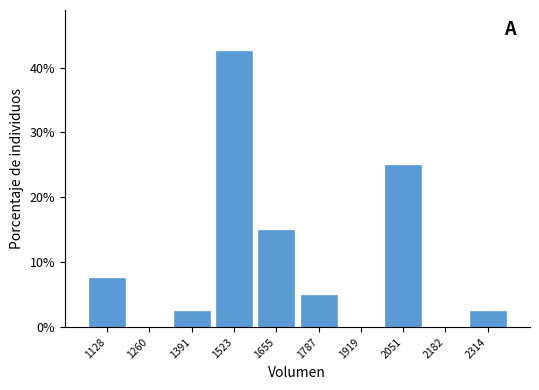

Reading left to right, list every bar in this chart as the range it spans on the x-axis followed by its height. Neither the bar edges nor the heights are printed on the chart, so give them approximately, as read against the axes.

1060 to 1200: 8
1200 to 1320: 0
1320 to 1460: 3
1460 to 1580: 43
1580 to 1720: 15
1720 to 1860: 5
1860 to 1980: 0
1980 to 2120: 25
2120 to 2240: 0
2240 to 2380: 3